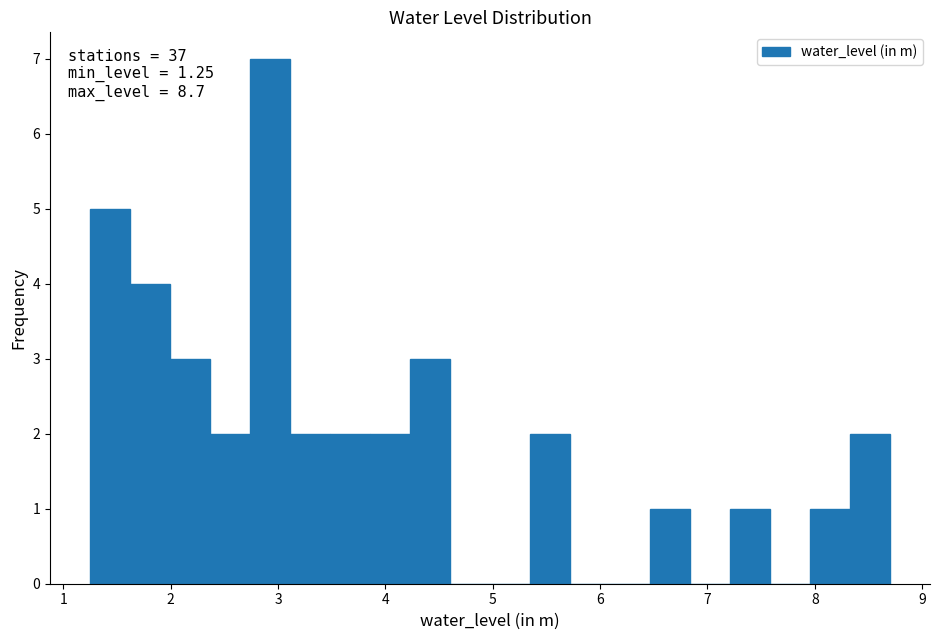

Read against the x-axis, roughly where is the centre of the tallest bar?

2.9